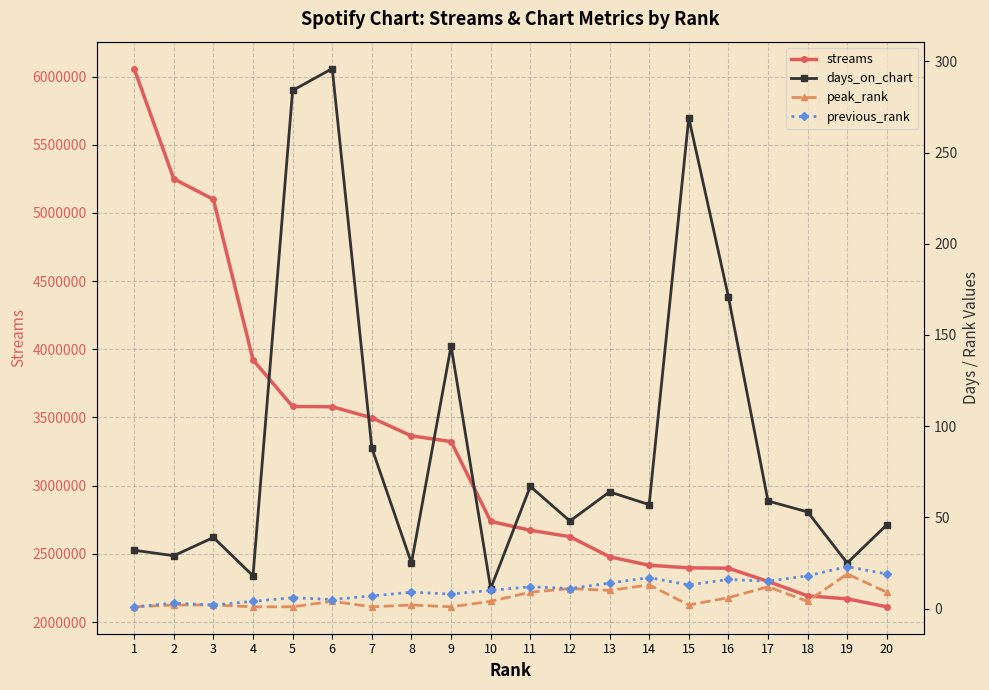

True or false: days_on_chart and previous_rank cross at least once.

False